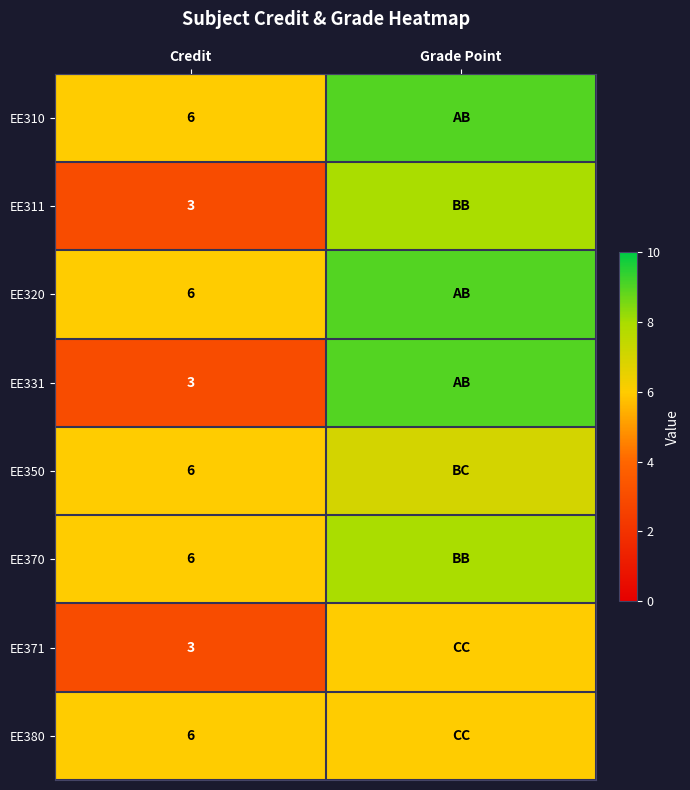

What is the spread (max minus min) of values at Credit?

3